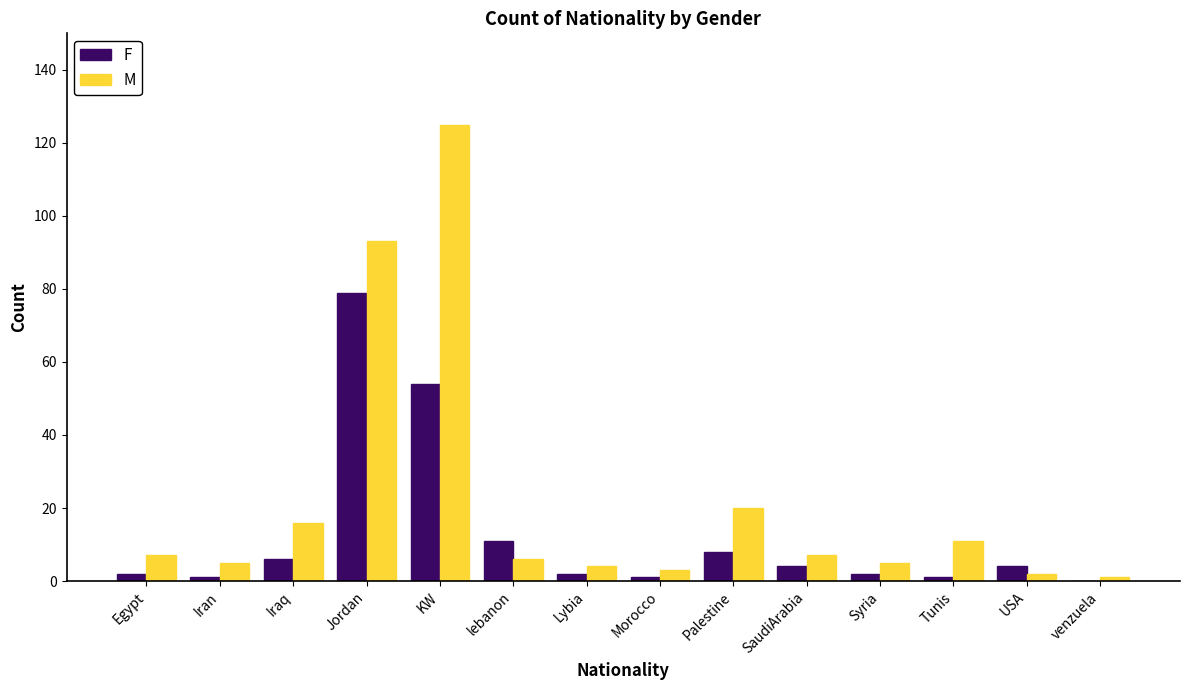

Is the value of F at lebanon greater than the value of M at Egypt?

Yes